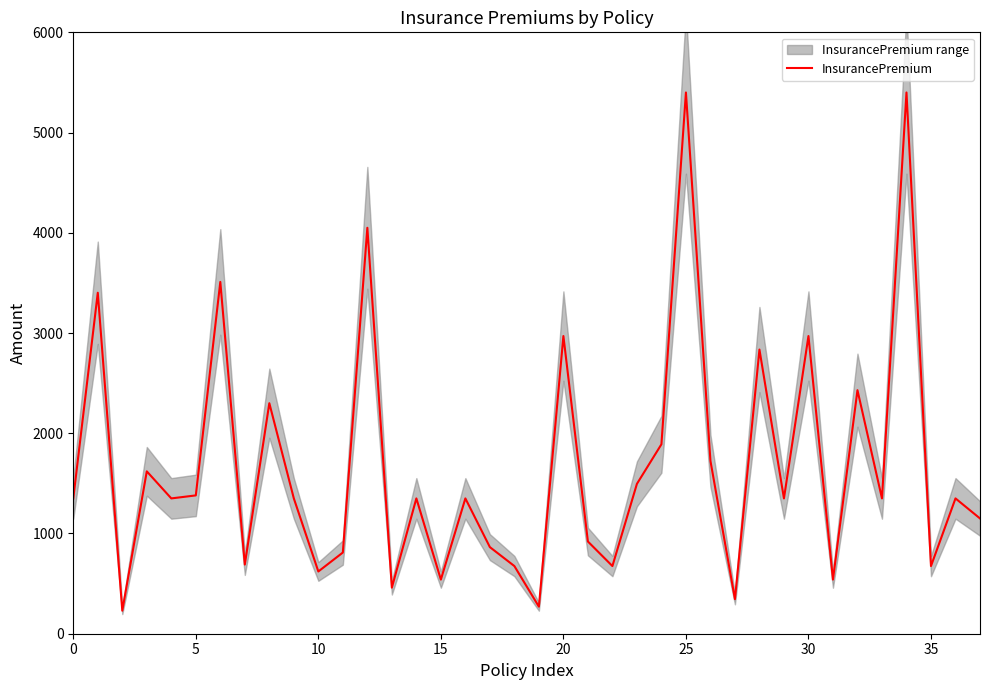

How many points are lower than both their immediate neighbors (excluding endpoints)?

13